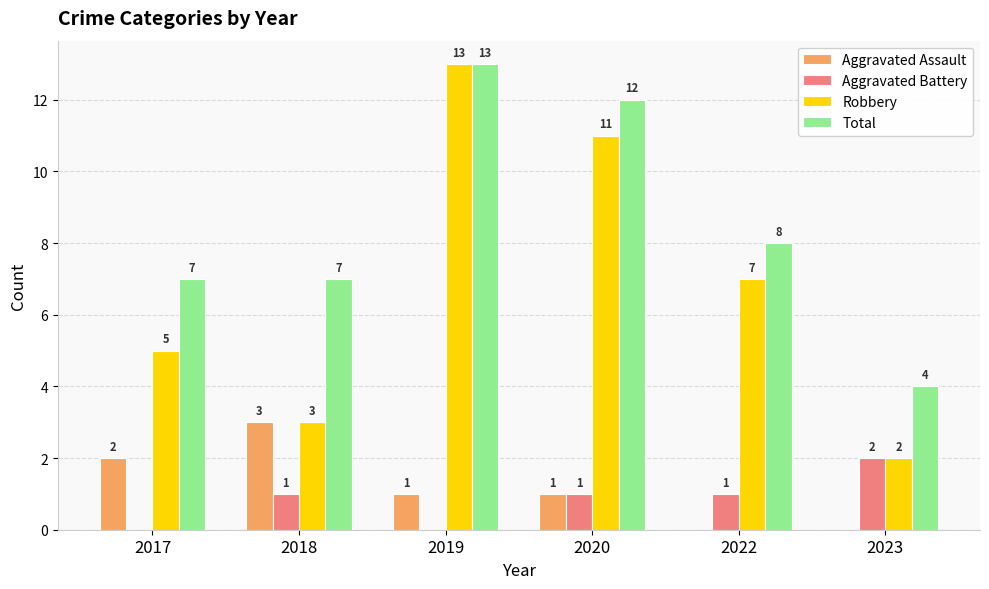

Is it true that Aggravated Battery equals 1 at 2020?

True